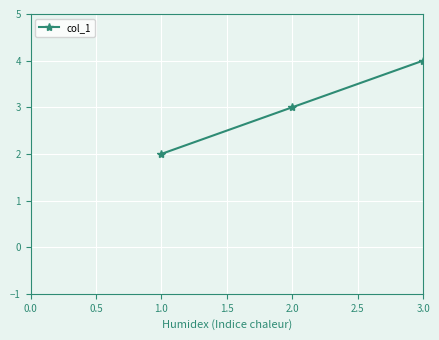

Is it true that the value at 1.0 is 1?

False